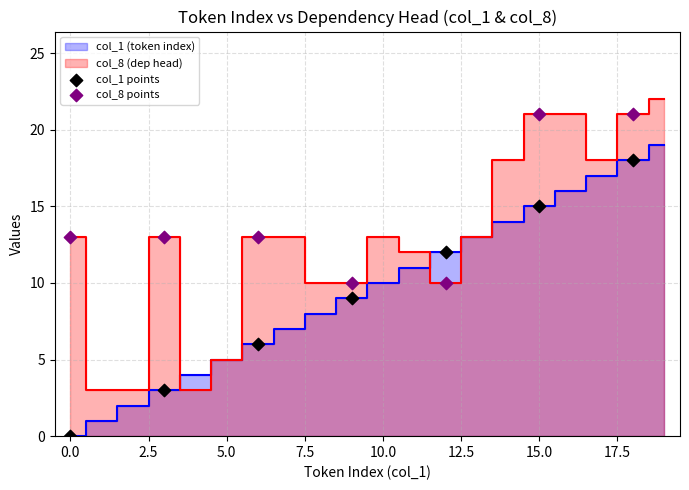

Across all data points, what is the range of Y values (max minus min)?

21